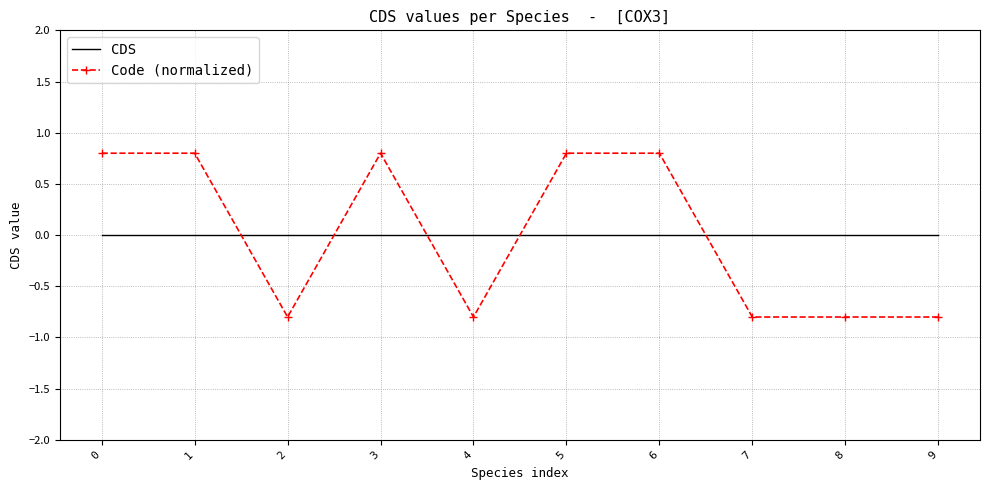

Between 8 and 0, which is larger?

8